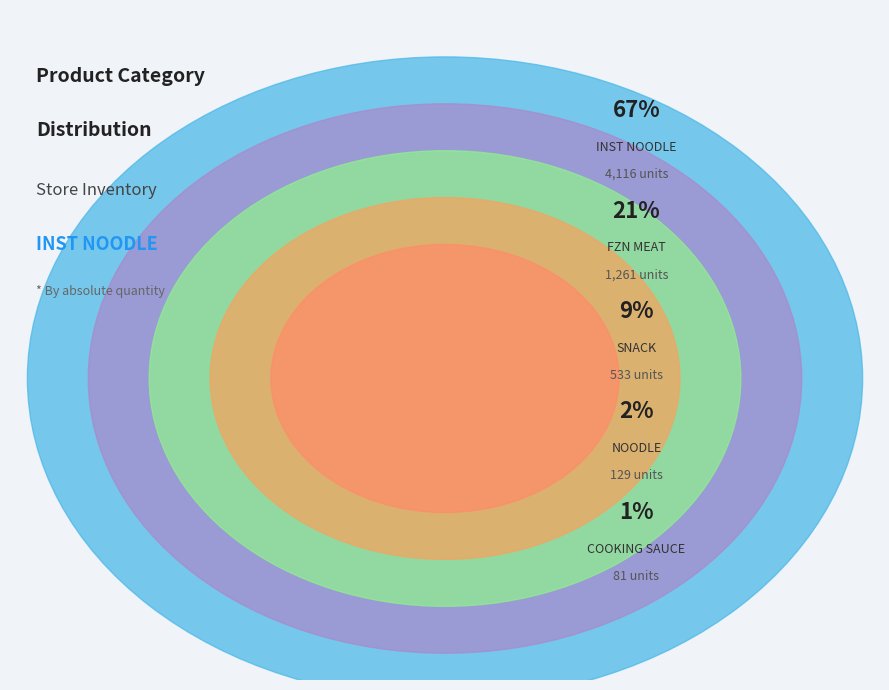

Is INST DRINK/TEA the majority of the pie?

No